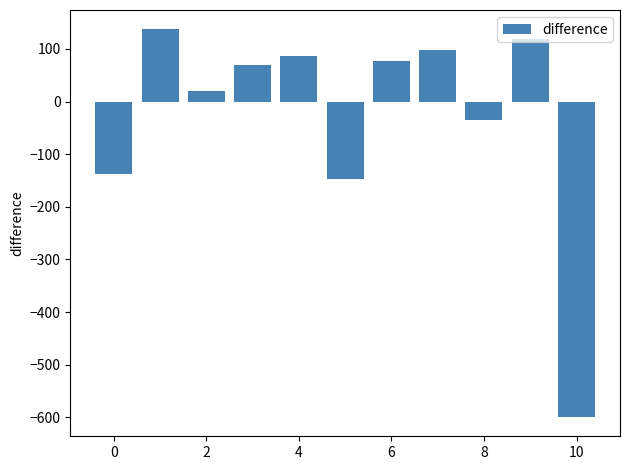

What is the sum of all values?

-315